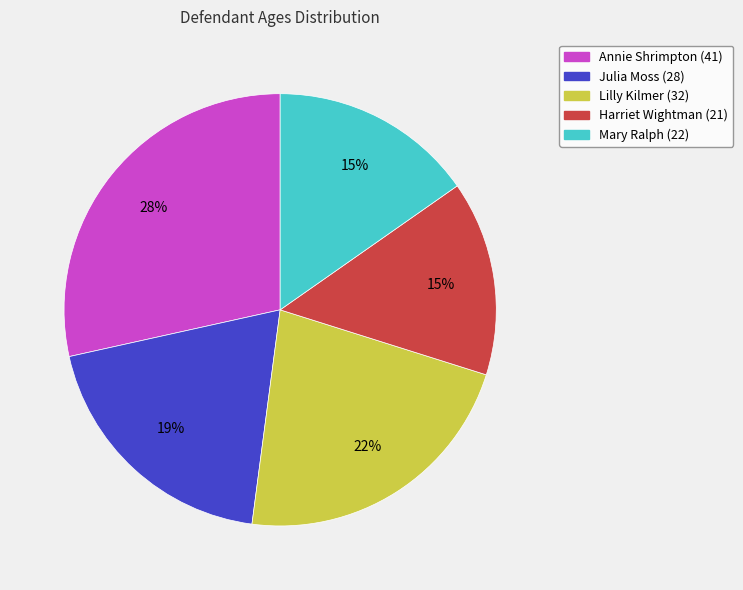

True or false: Lilly Kilmer (32) accounts for 28% of the total.

False